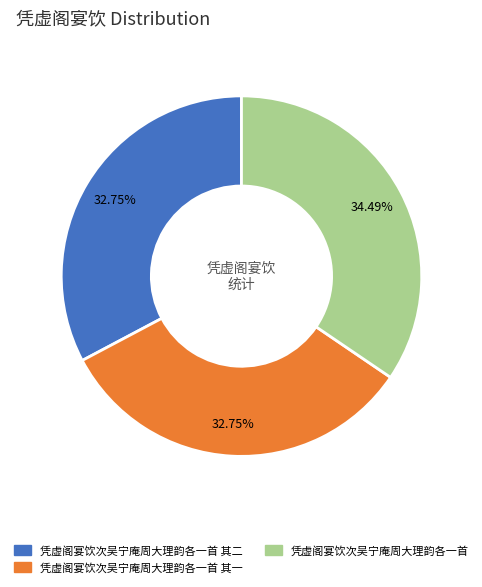

To the nearest percent, what is the average slice percentage?

33%